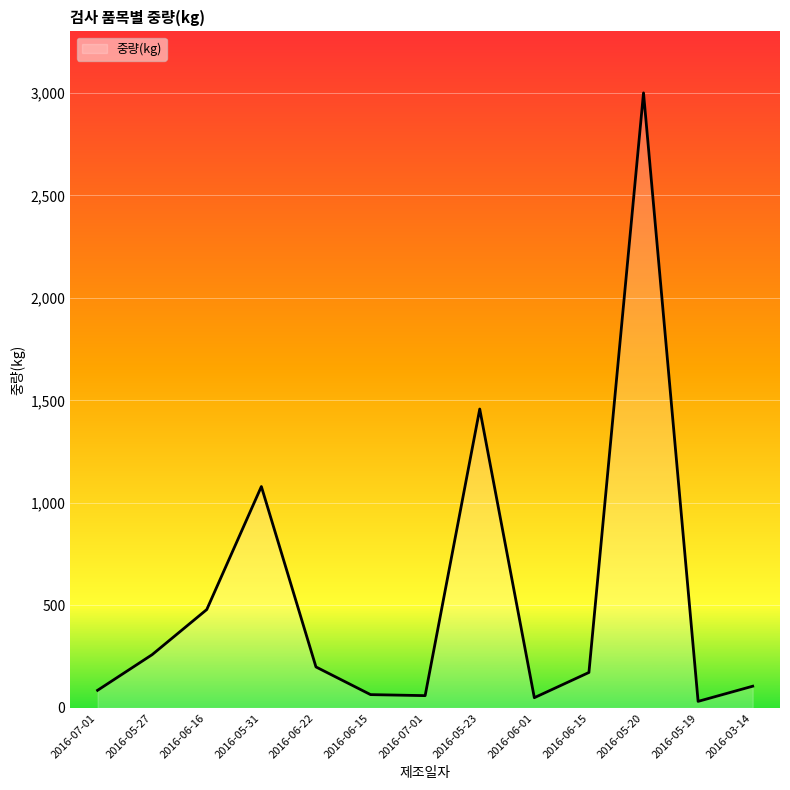

What is the sum of all values?

7050